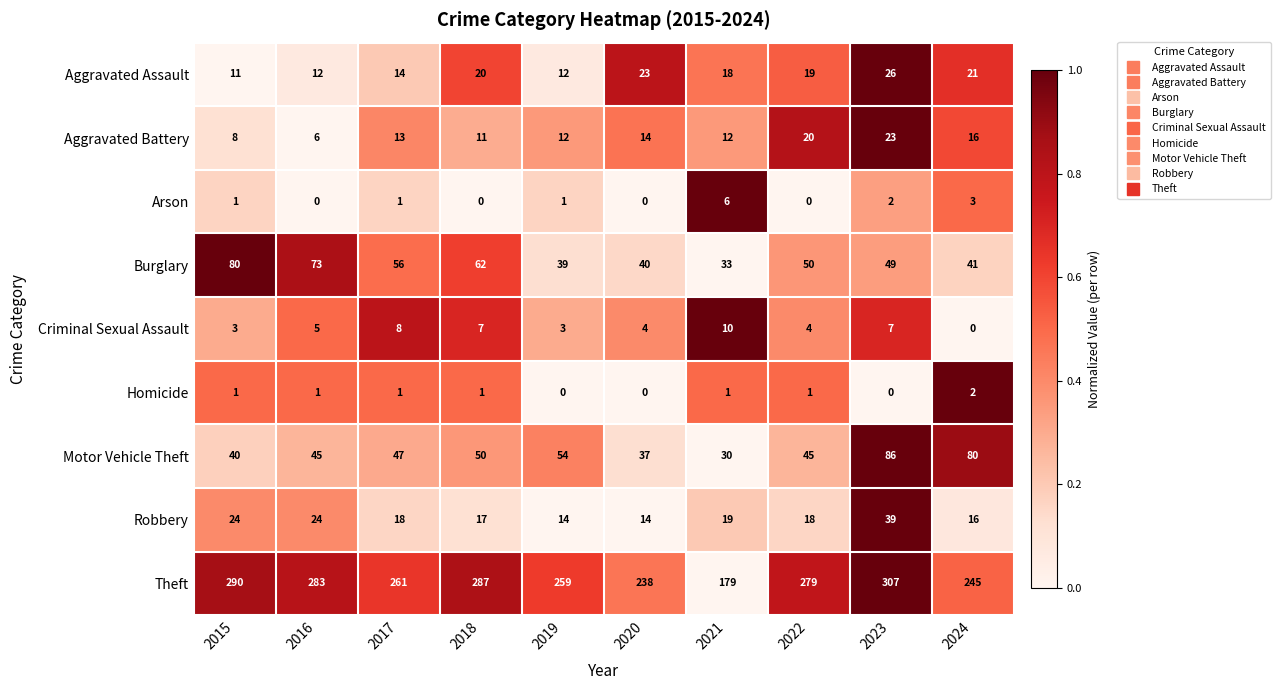

What is the spread (max minus min) of values at 2019?

259